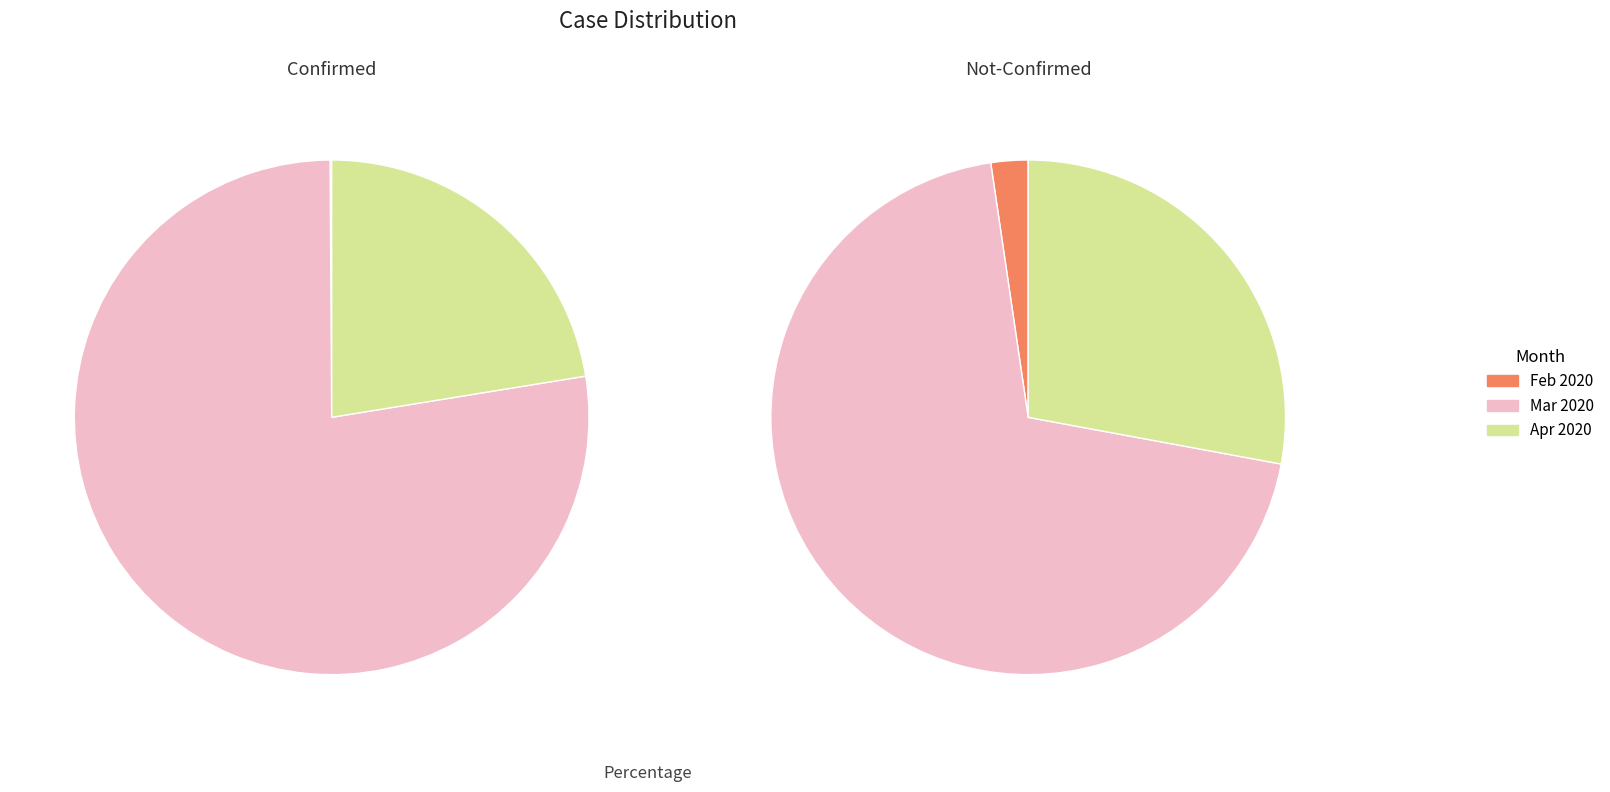

True or false: 20 accounts for 18% of the total.

False